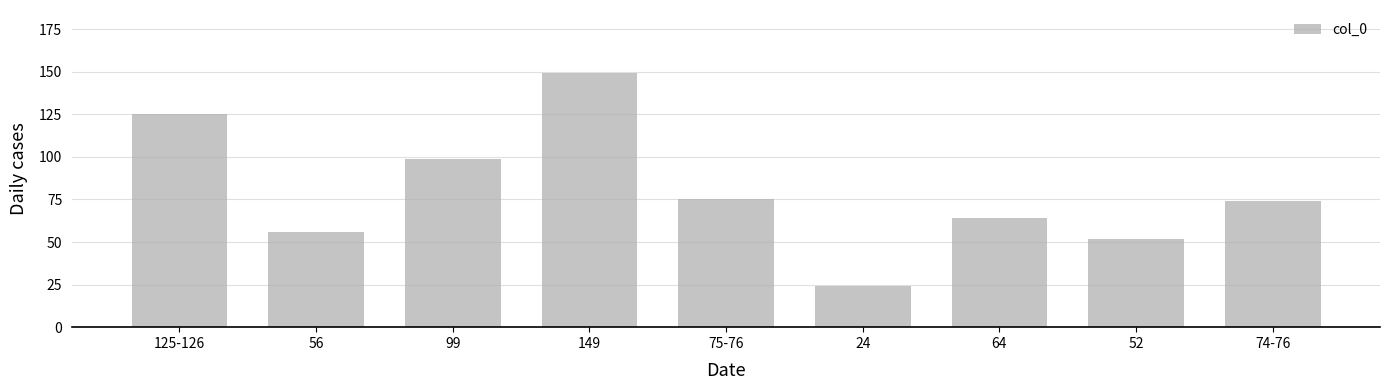

Are the bars grouped side by side (vs. stacked)?

No